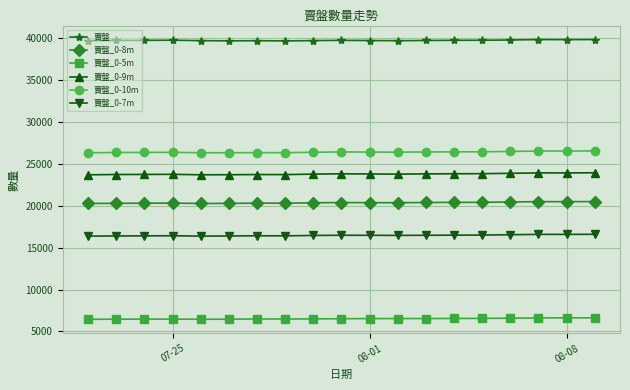

True or false: 賣盤_0-9m and 賣盤_0-7m cross at least once.

False